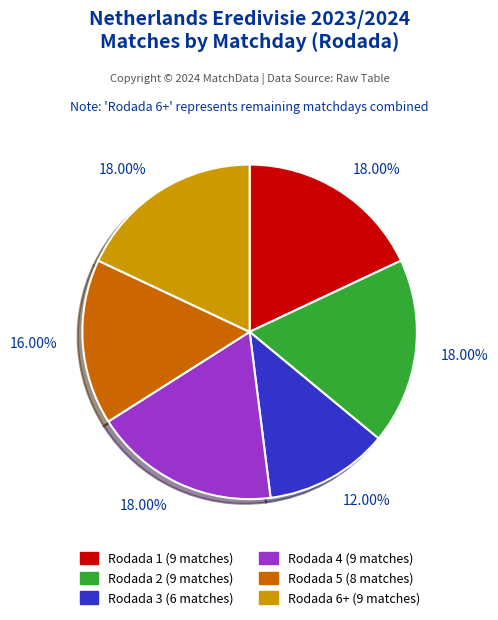

Is Rodada 2 the majority of the pie?

No